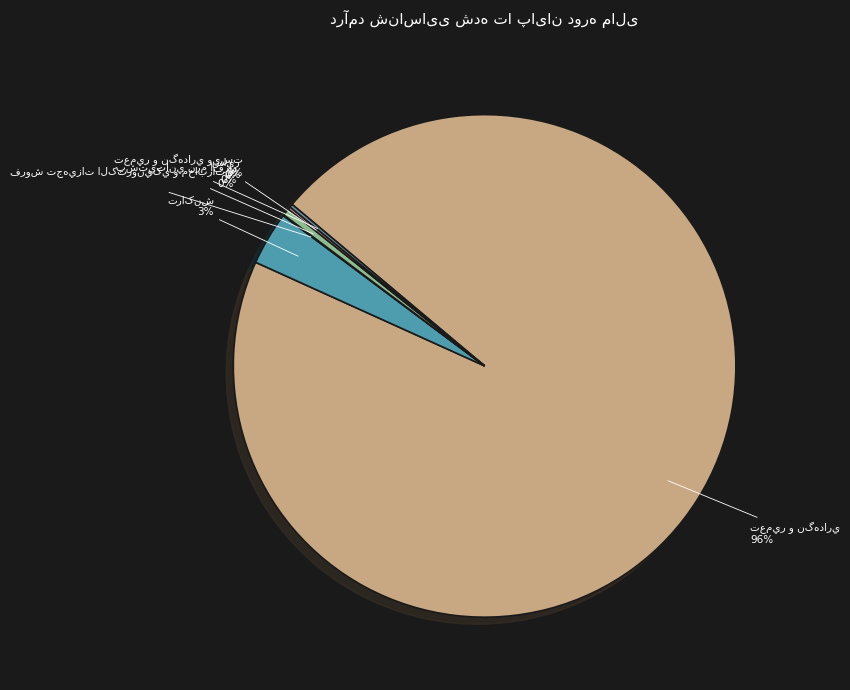

Is there any slice that represents more than half of the pie?

Yes